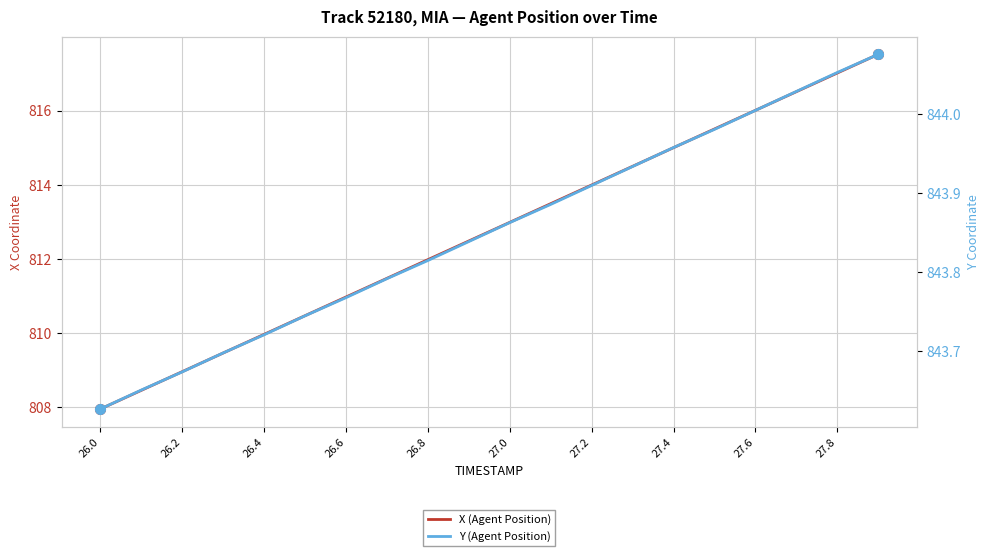

What is the sum of the Y (Agent Position) values at 26.2 and 27.2?

1687.4